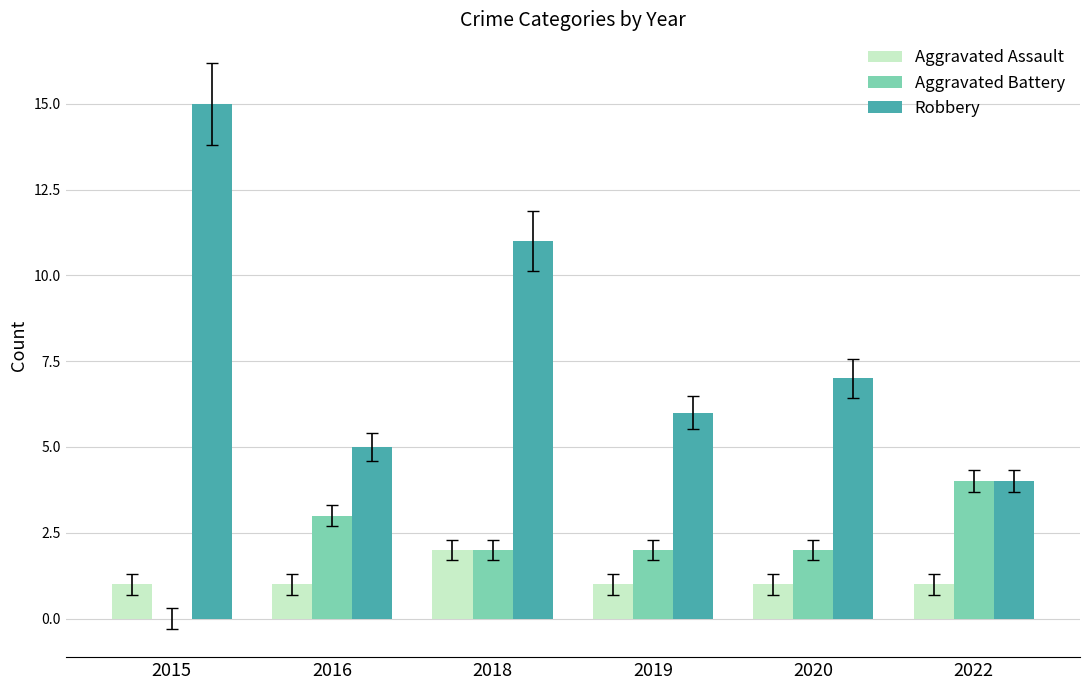

Which series has the largest total across all categories?

Robbery